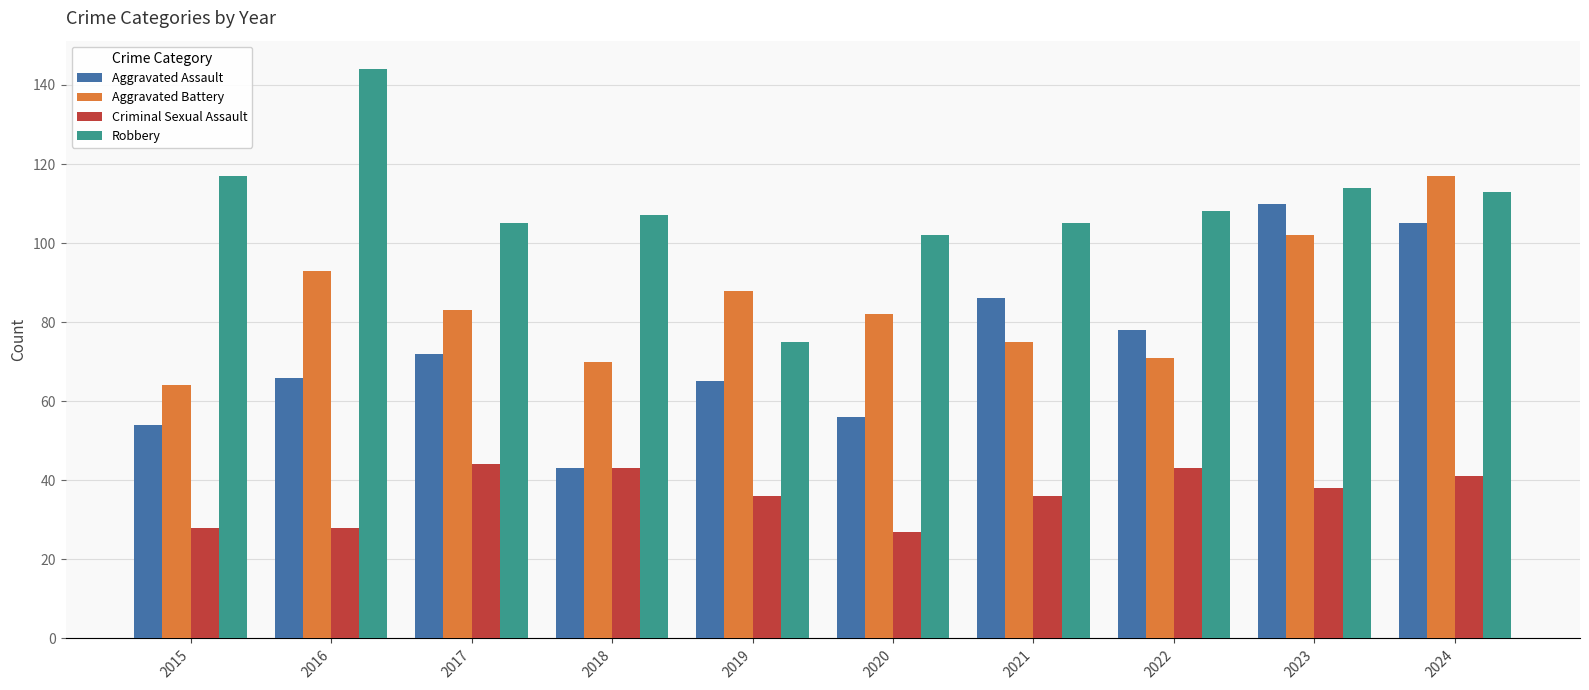

What are all the series names shown in the legend?

Aggravated Assault, Aggravated Battery, Criminal Sexual Assault, Robbery